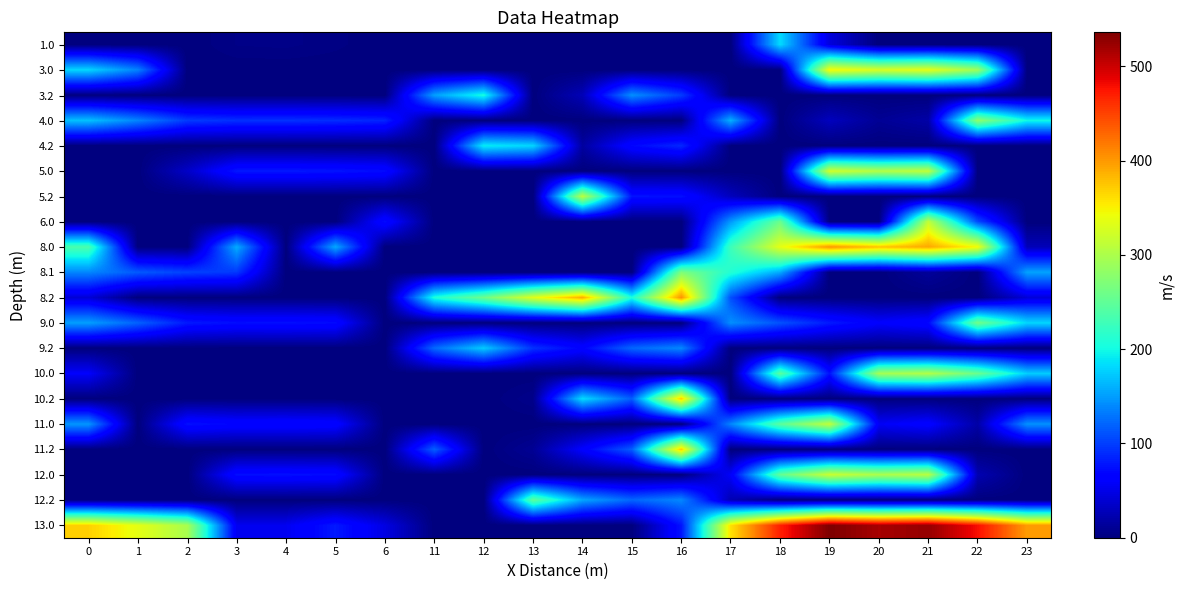

At 14, list the series in order from smallest to largest.

1.0, 3.0, 4.0, 5.0, 6.0, 8.0, 8.1, 9.0, 10.0, 11.0, 12.0, 13.0, 4.2, 3.2, 11.2, 9.2, 12.2, 10.2, 5.2, 8.2